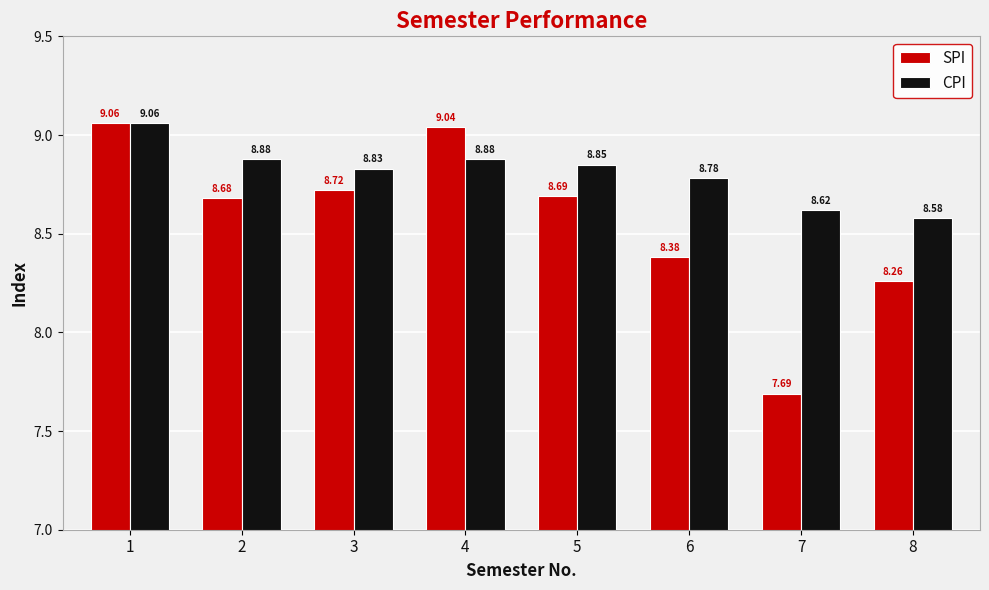

Count the CPI values in the range 8 to 9.

7